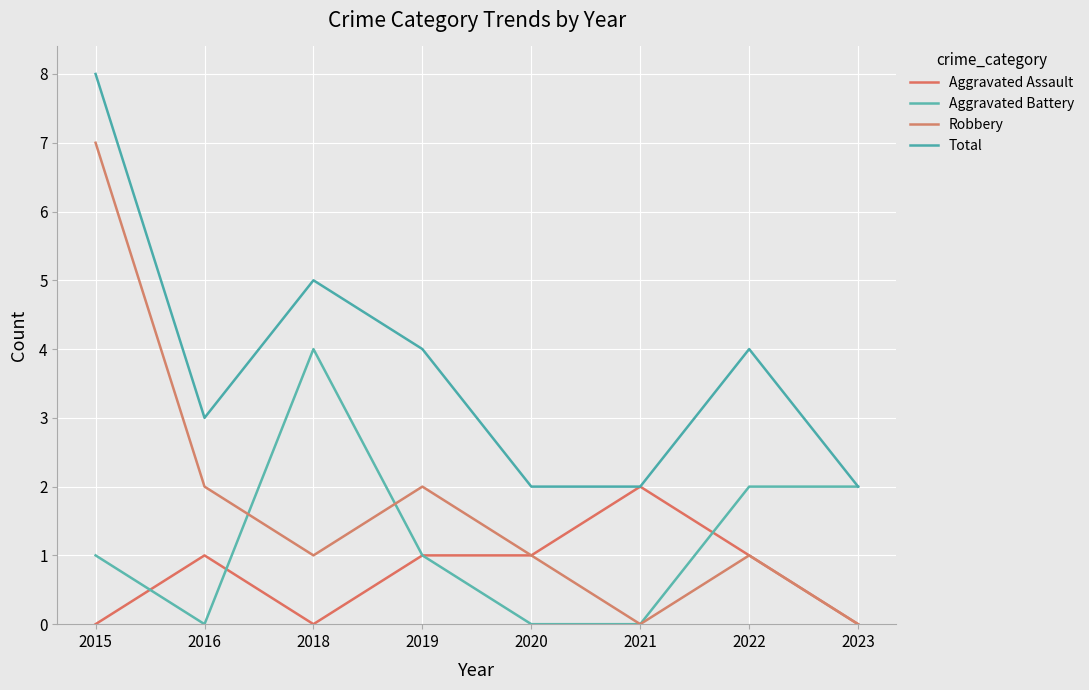

Between which two adjacent categories do Aggravated Assault and Aggravated Battery first intersect?

2015 and 2016